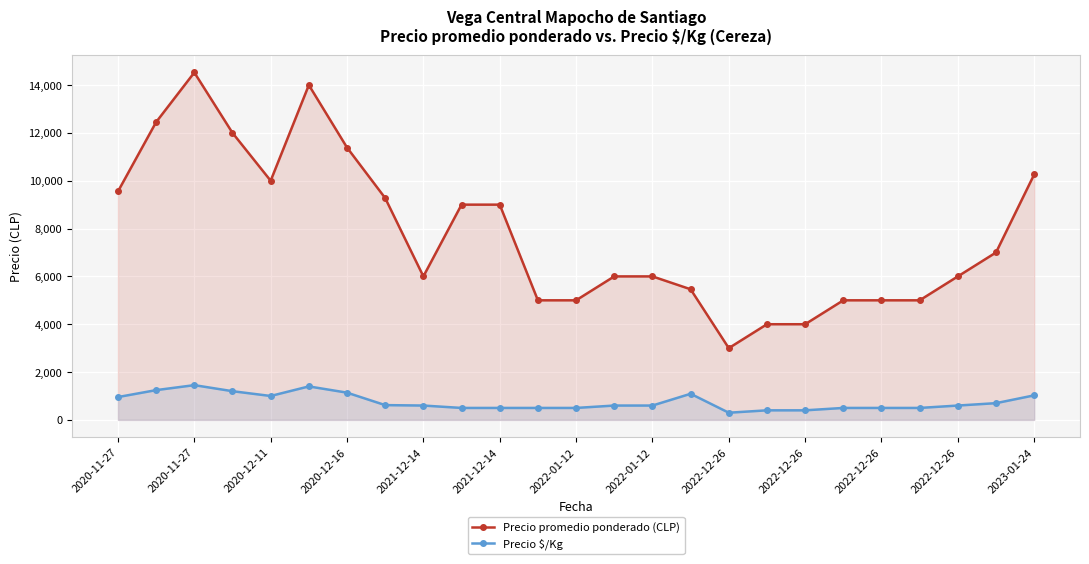

True or false: Precio promedio ponderado (CLP) and Precio $/Kg intersect in this chart.

False